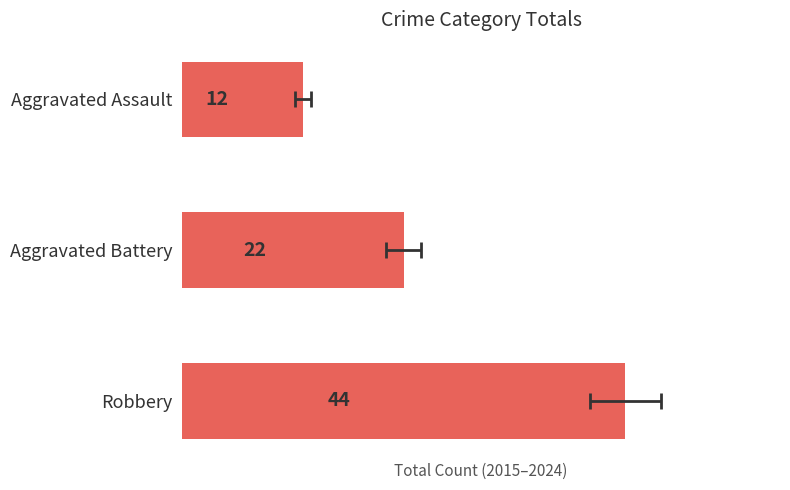

True or false: the data shows 44 at Robbery.

True